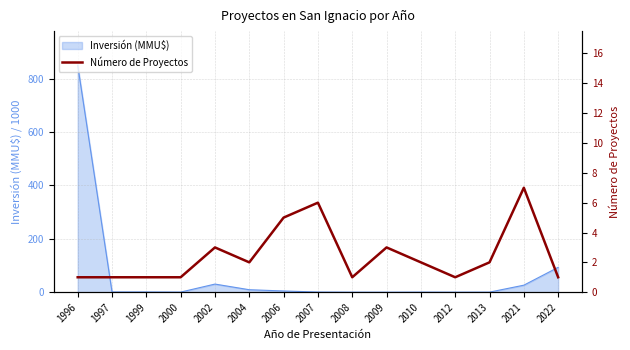

Reading left to right, extract all data points from this chart.

1	1	1	1	3	2	5	6	1	3	2	1	2	7	1